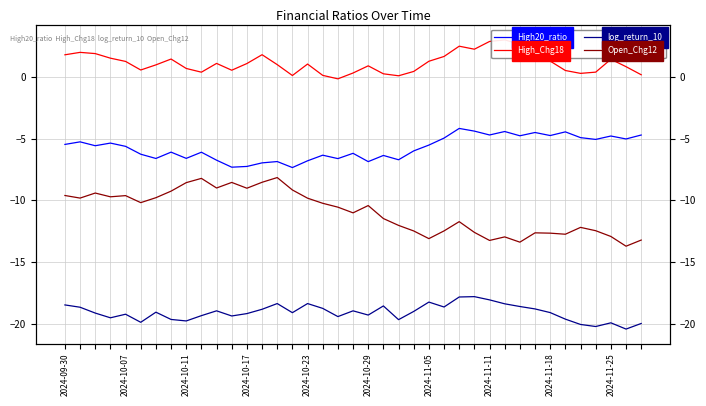

At how many categories does at least one series exceed -18?

39